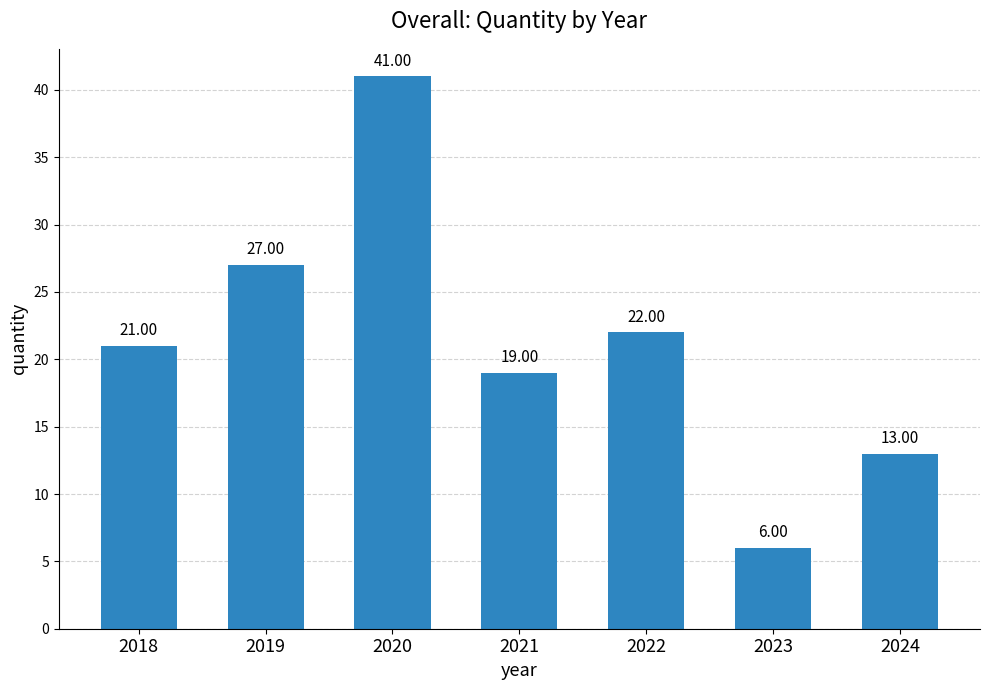

What is the sum of the values at 2023 and 2021?

25